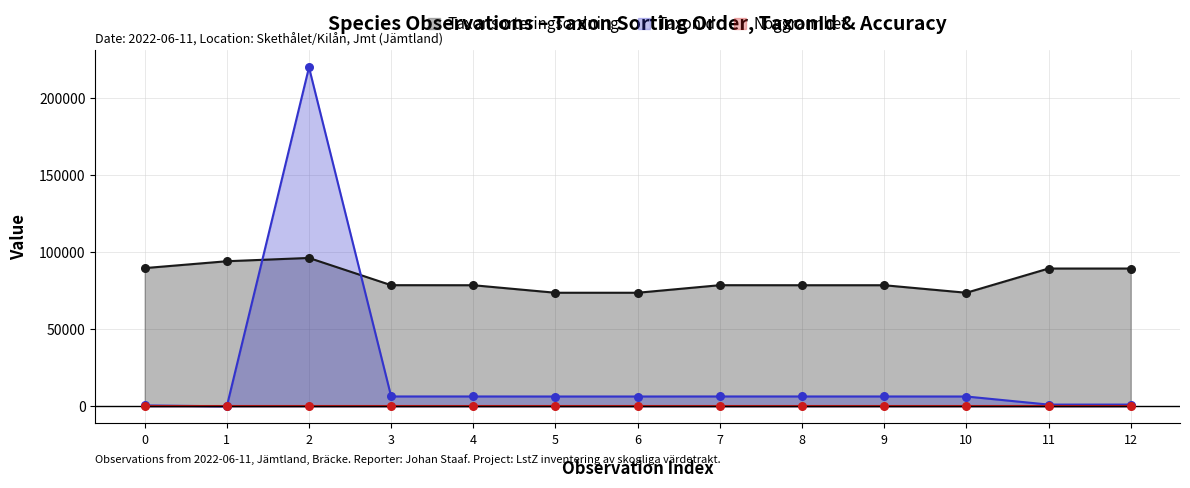

True or false: TaxonId and Taxonsorteringsordning cross at least once.

True